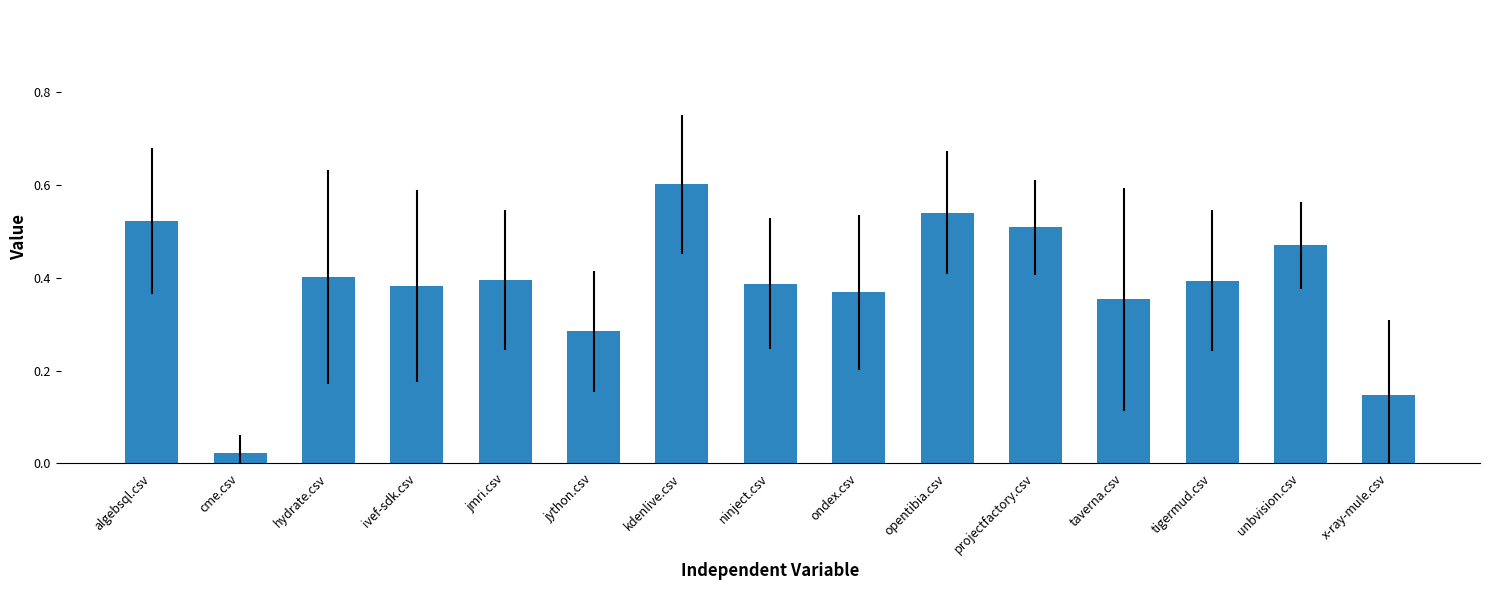

What is the sum of the values at kdenlive.csv and jmri.csv?

1.0